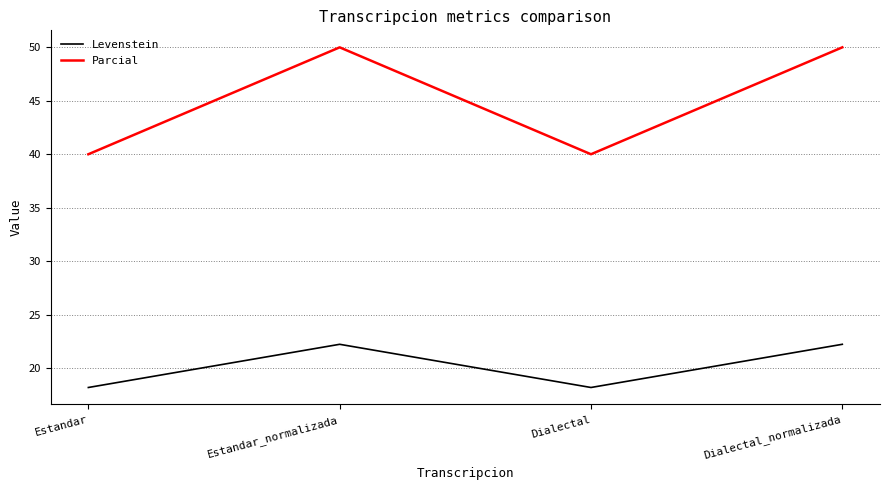

Which series changed the most between Estandar and Estandar_normalizada?

Parcial